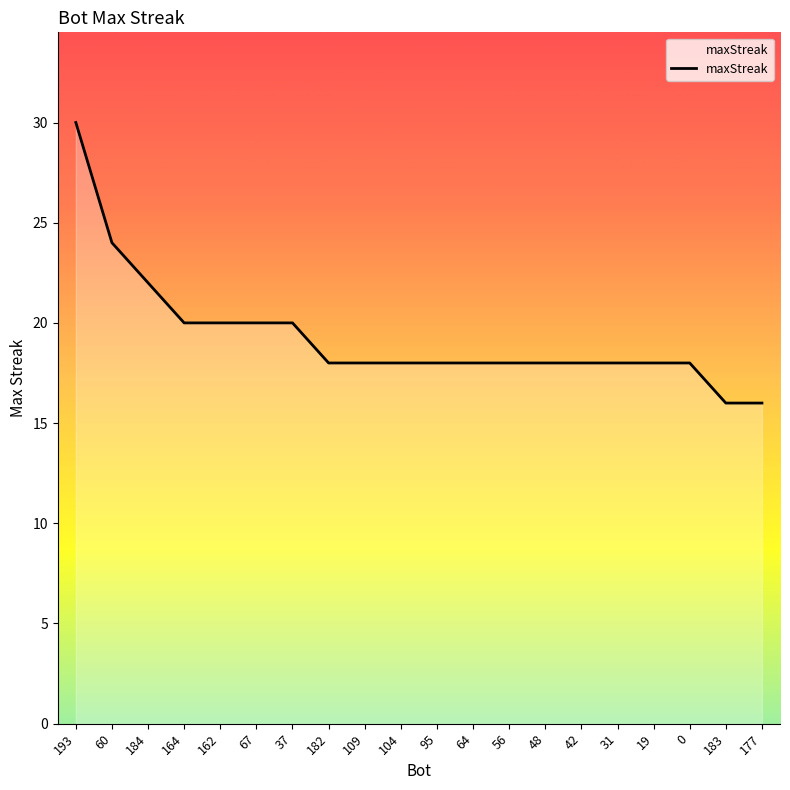

The value at 56 is 30. True or false?

False